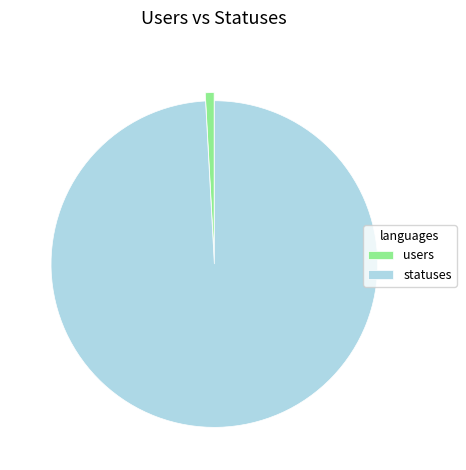

Which category has the smallest portion of the pie?

users